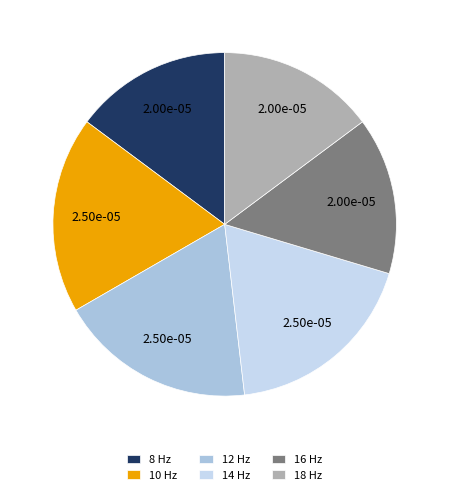

Is the sum of 14 Hz and 16 Hz greater than half?

No